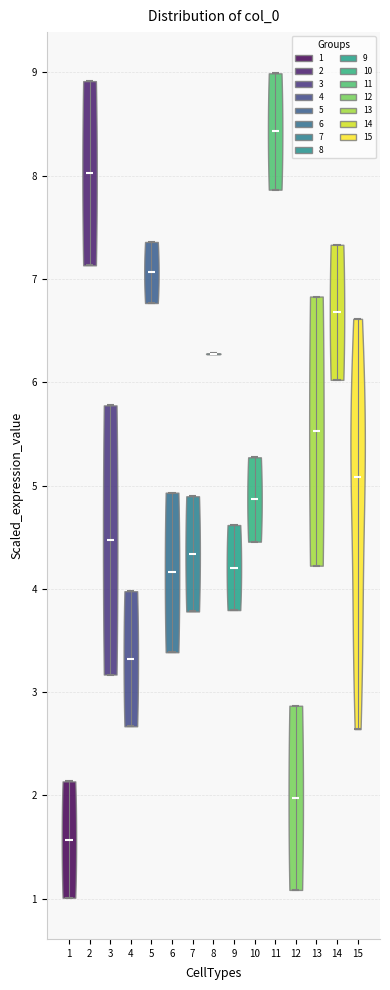

What is the highest point the violin at x = 9 reaches on the y-axis? The values are not printed on the chart, so give them approximately, as read against the axis.

4.6